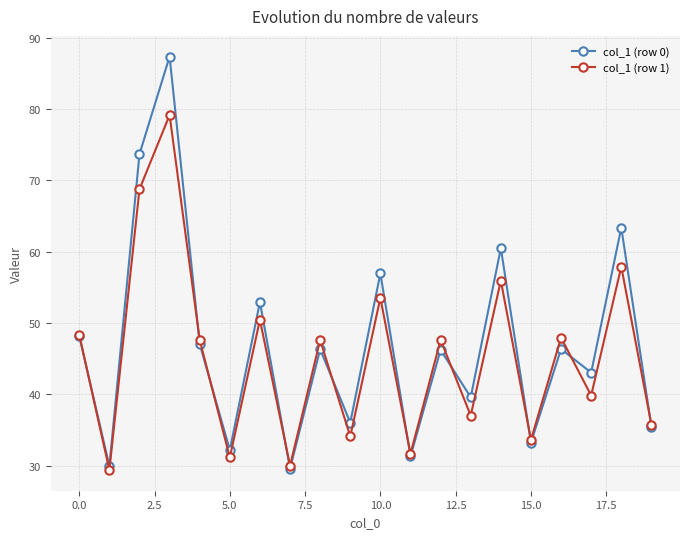

True or false: col_1 (row 1) has more than 0 interior local peaks.

True